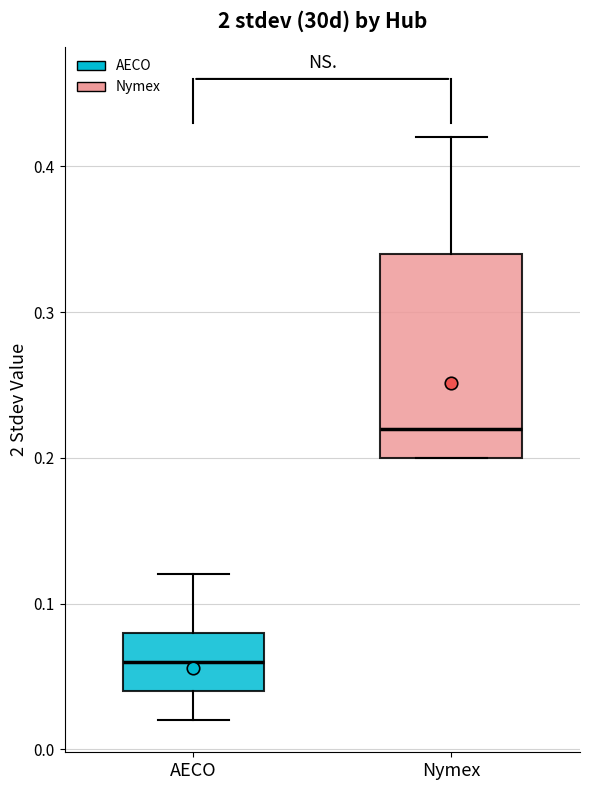

Where does the median line of the box for AECO sit on the y-axis? The values are not printed on the chart, so give them approximately, as read against the axis.

0.06